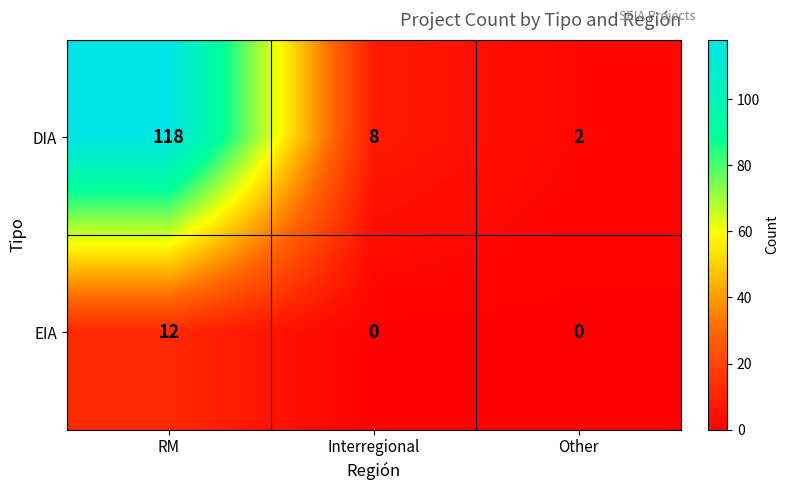

Reading right to left, what are all the values shown in this chart?

DIA: 2	8	118
EIA: 0	0	12